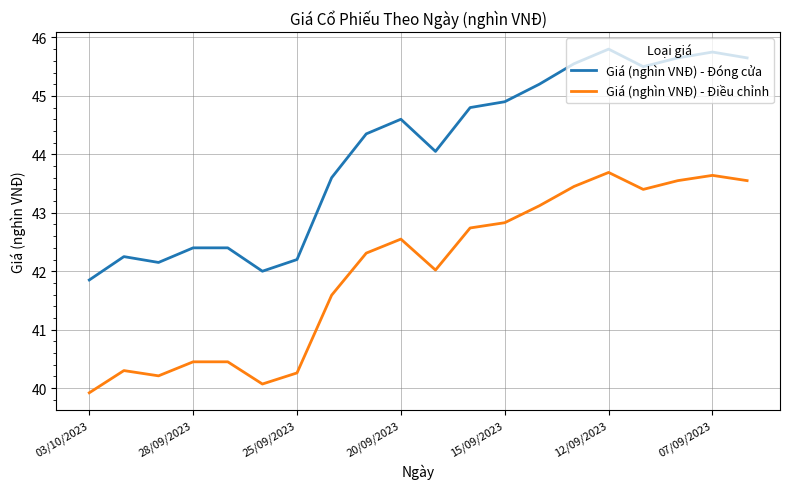

Which series has the widest spread of values?

Giá (nghìn VNĐ) - Đóng cửa